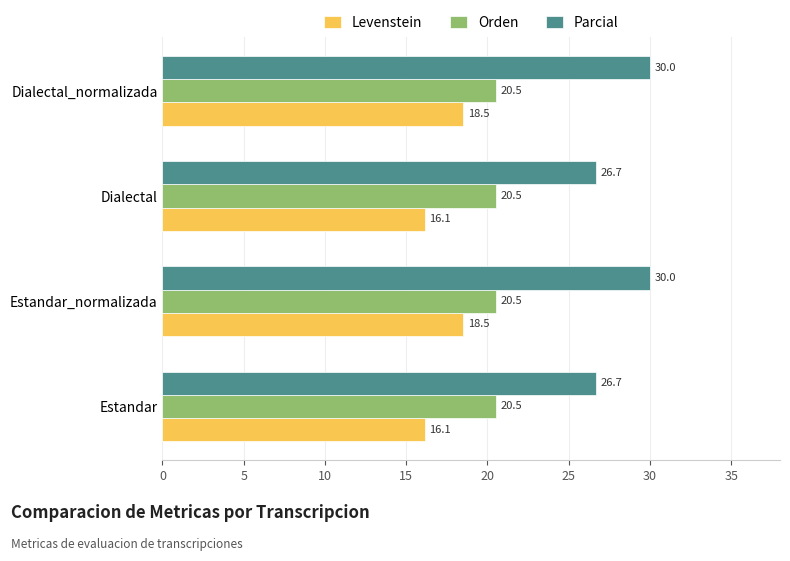

The value of Orden at Dialectal is 20.5. True or false?

True